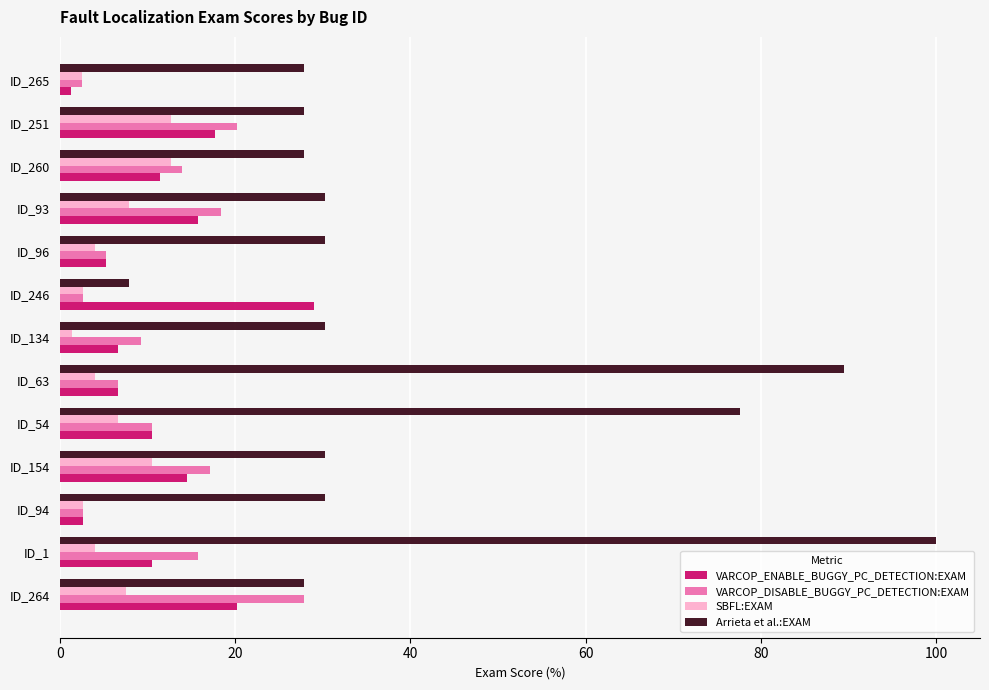

At which category does the chart reach its peak across all series?

ID_1